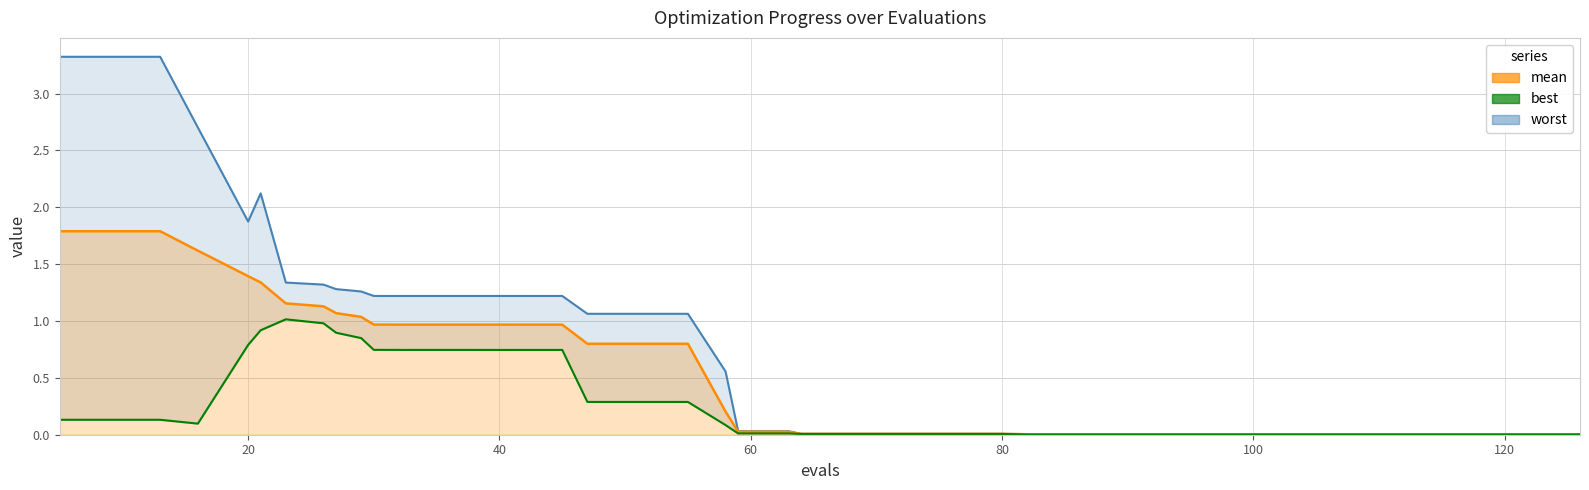

Is it true that the value at 20 is 0.4?

False